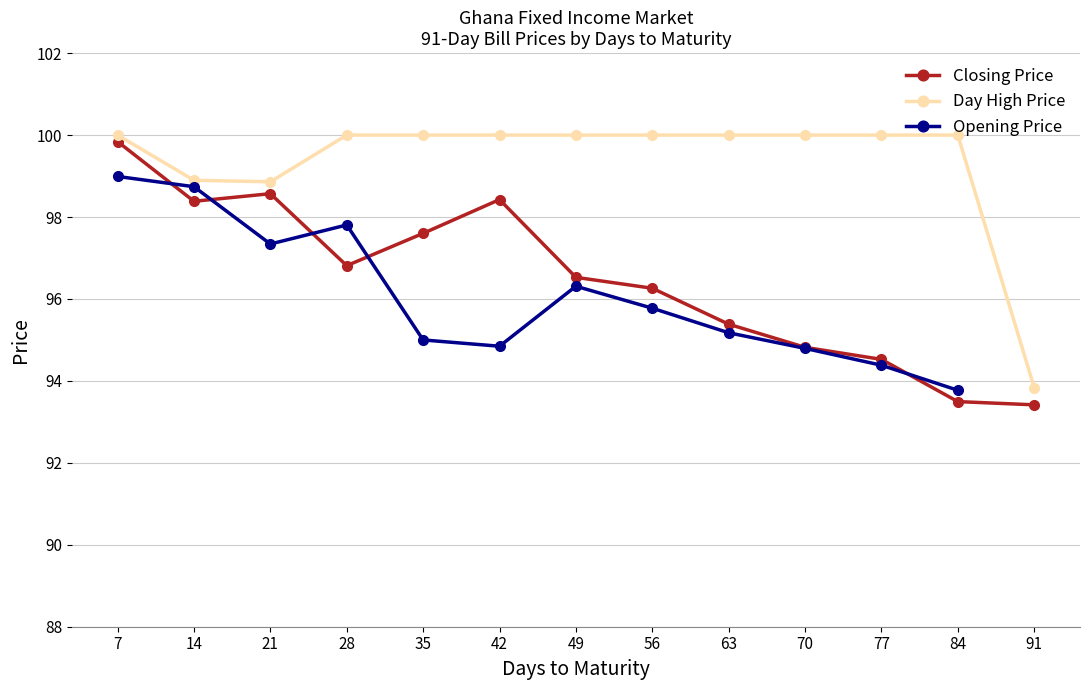

What is the difference between the maximum and second lowest values in the Opening Price series?

4.6